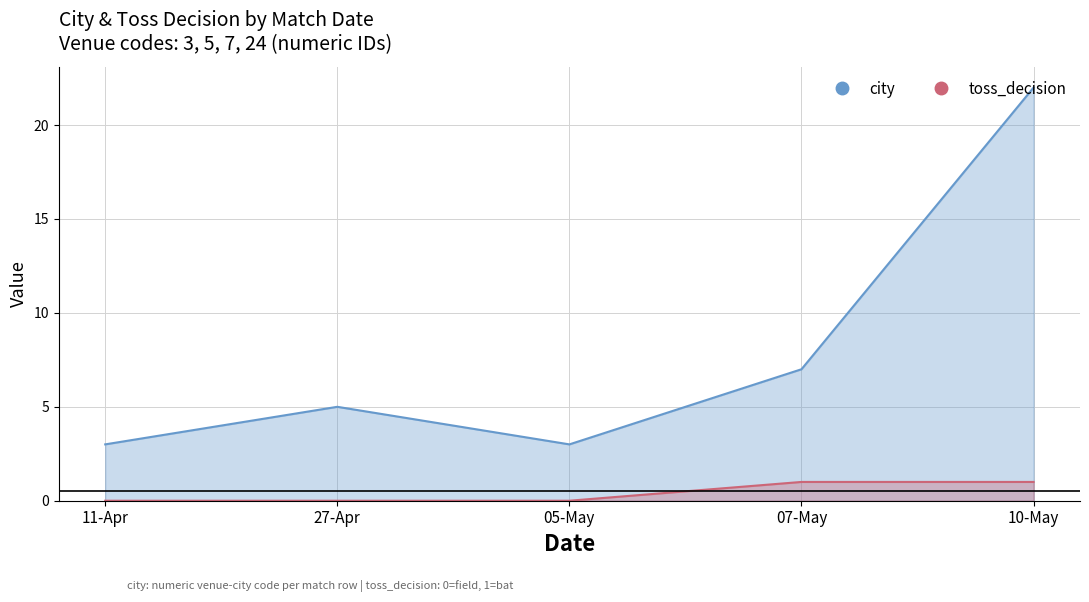

Which category has the highest value in the toss_decision series?

07-May